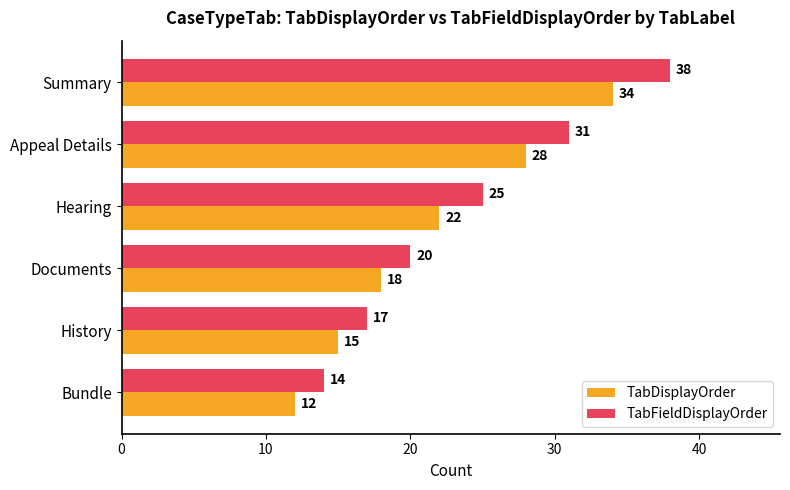

Is it true that TabDisplayOrder equals 34 at Summary?

True